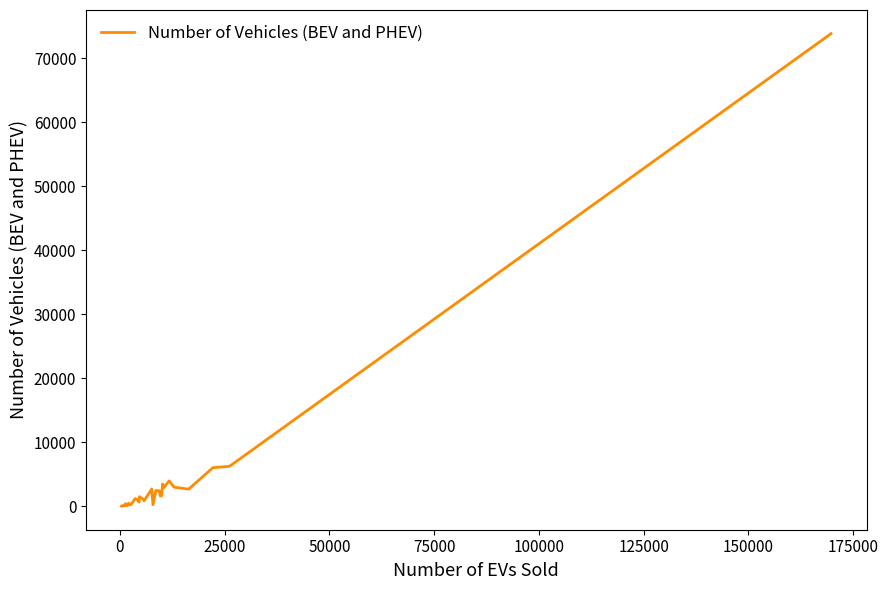

What is the difference between the maximum and minimum values?

73814